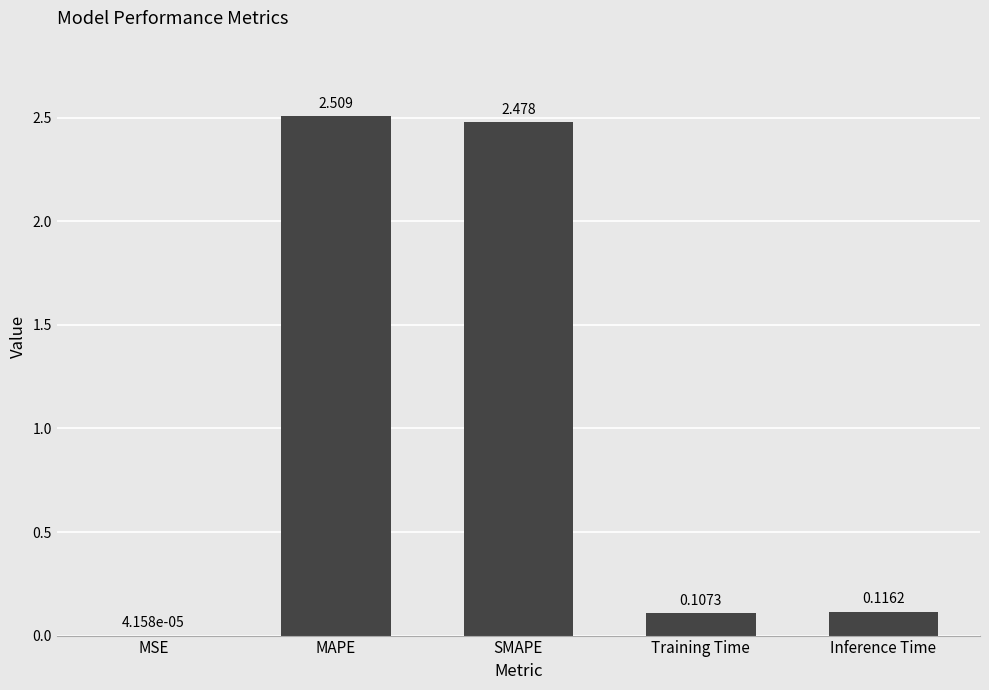

Which category has the highest value across all series?

MAPE